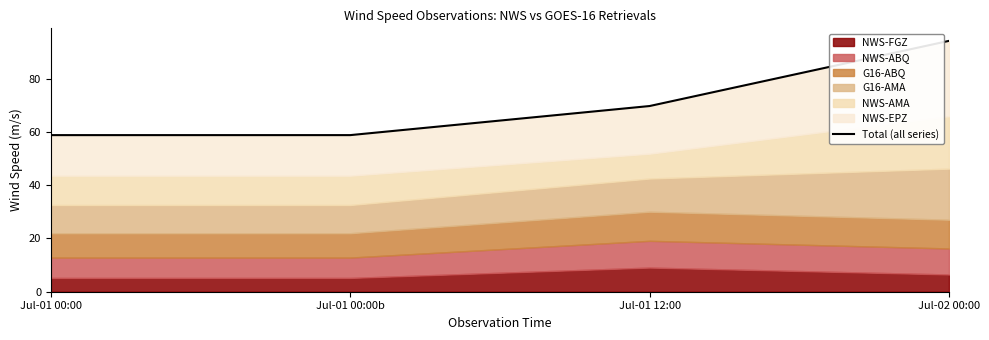

What is the change in value from Jul-01 00:00b to Jul-02 00:00?

+35.4